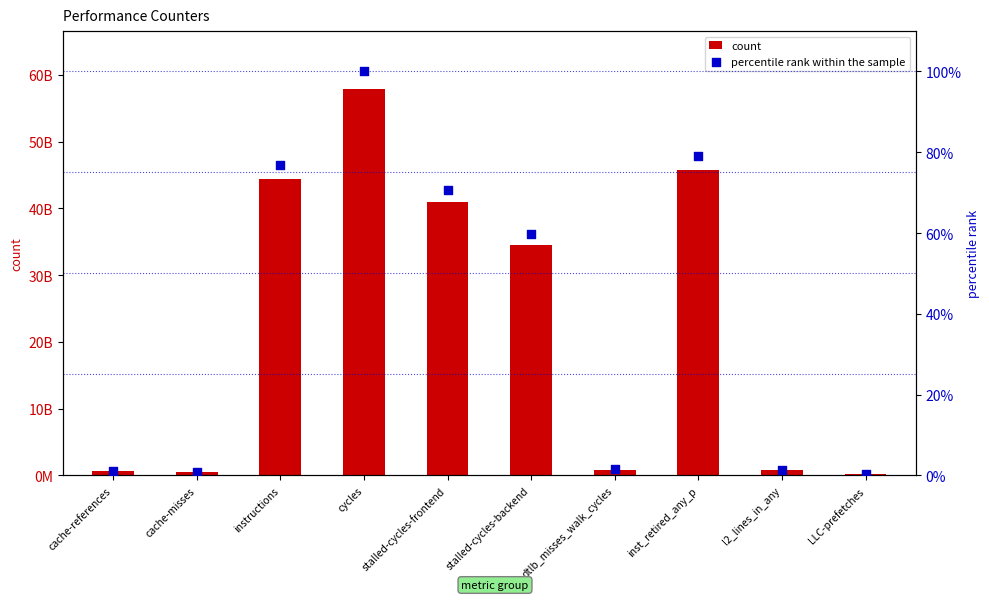

Is the value of percentile rank within the sample at inst_retired_any_p greater than the value of count at cache-misses?

No